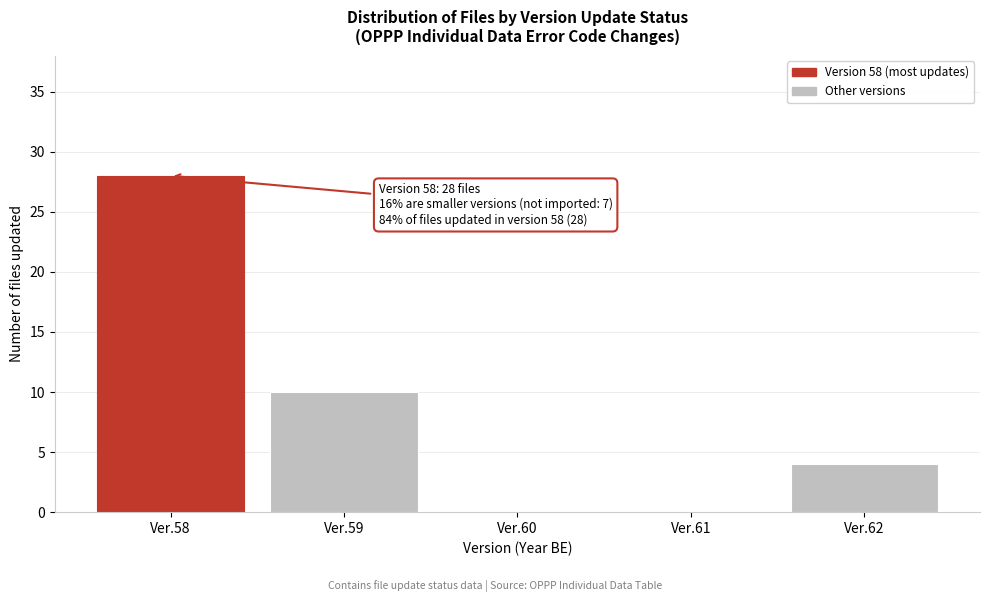

Reading left to right, transcribe all the data shown in this chart.

Ver.58=28	Ver.59=10	Ver.60=0	Ver.61=0	Ver.62=4